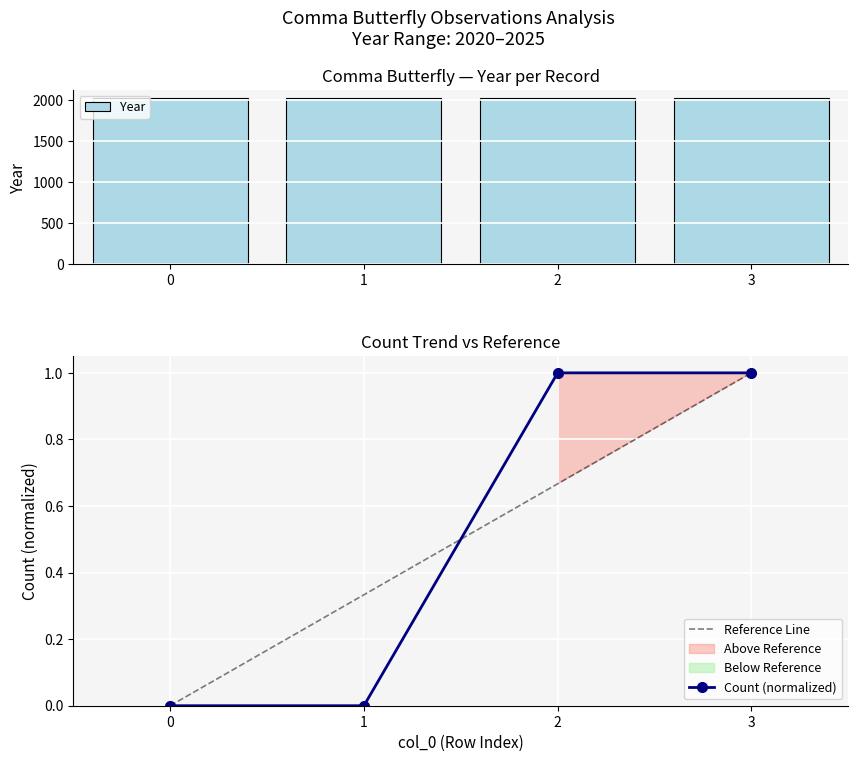

Which has a higher value, 1 or 3?

3